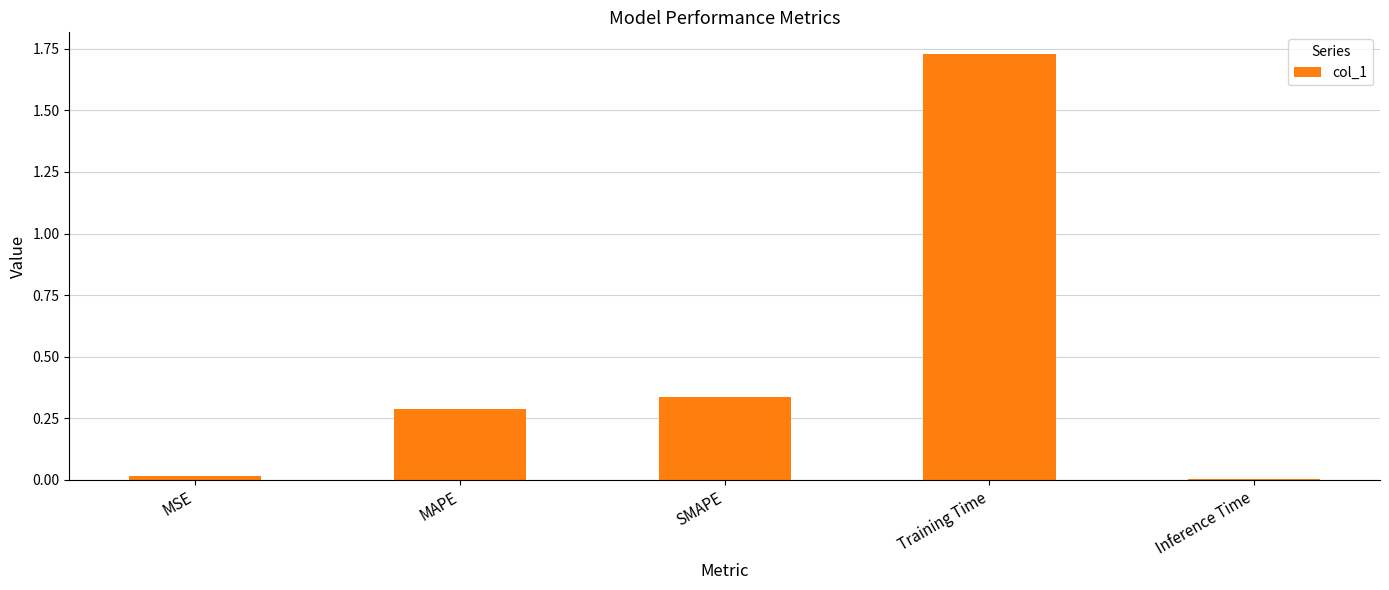

Is it true that the value at MAPE is 0.3?

True